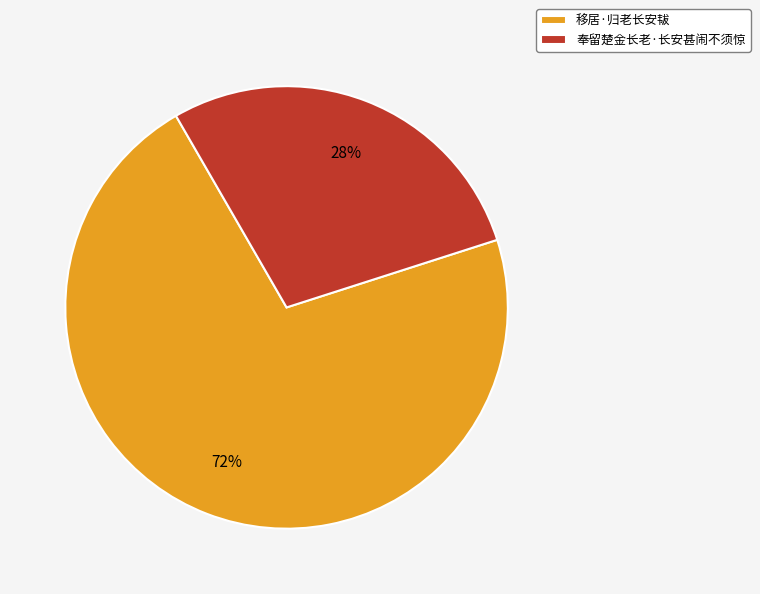

The 移居·归老长安韨 slice represents 72% of the pie. True or false?

True